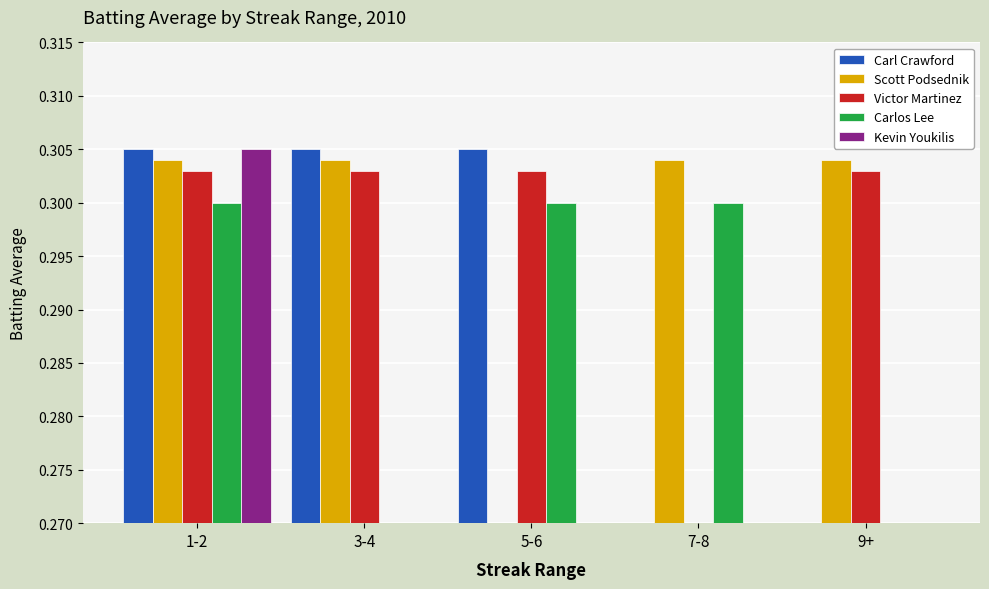

How many categories are shown in the chart?

5